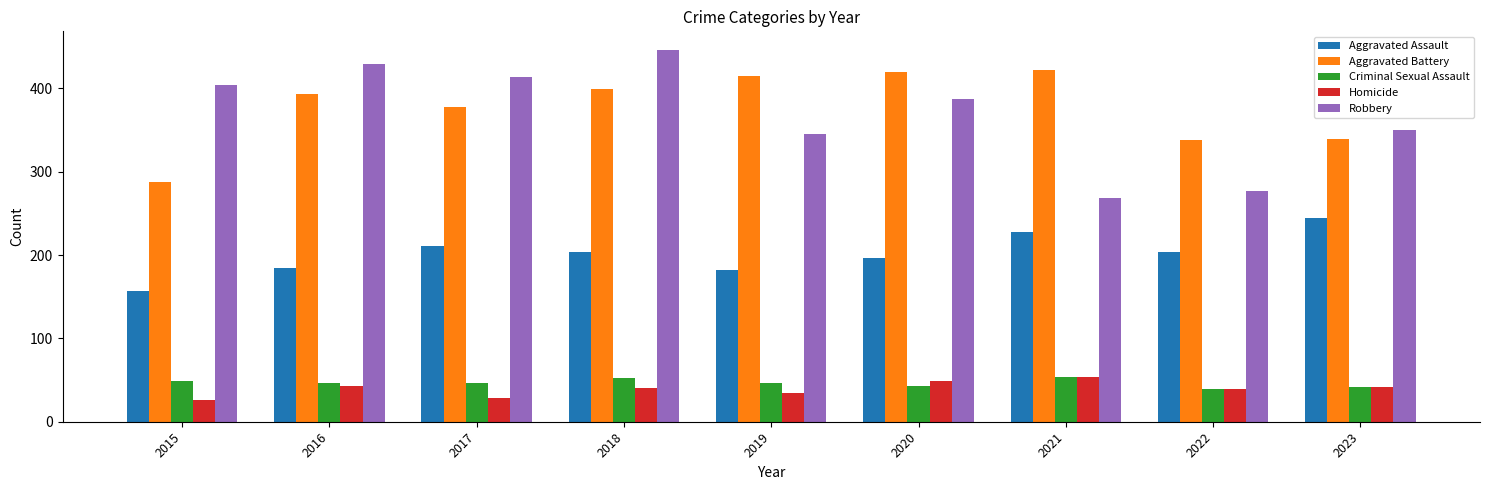

Is the value of Aggravated Battery at 2019 greater than the value of Criminal Sexual Assault at 2015?

Yes